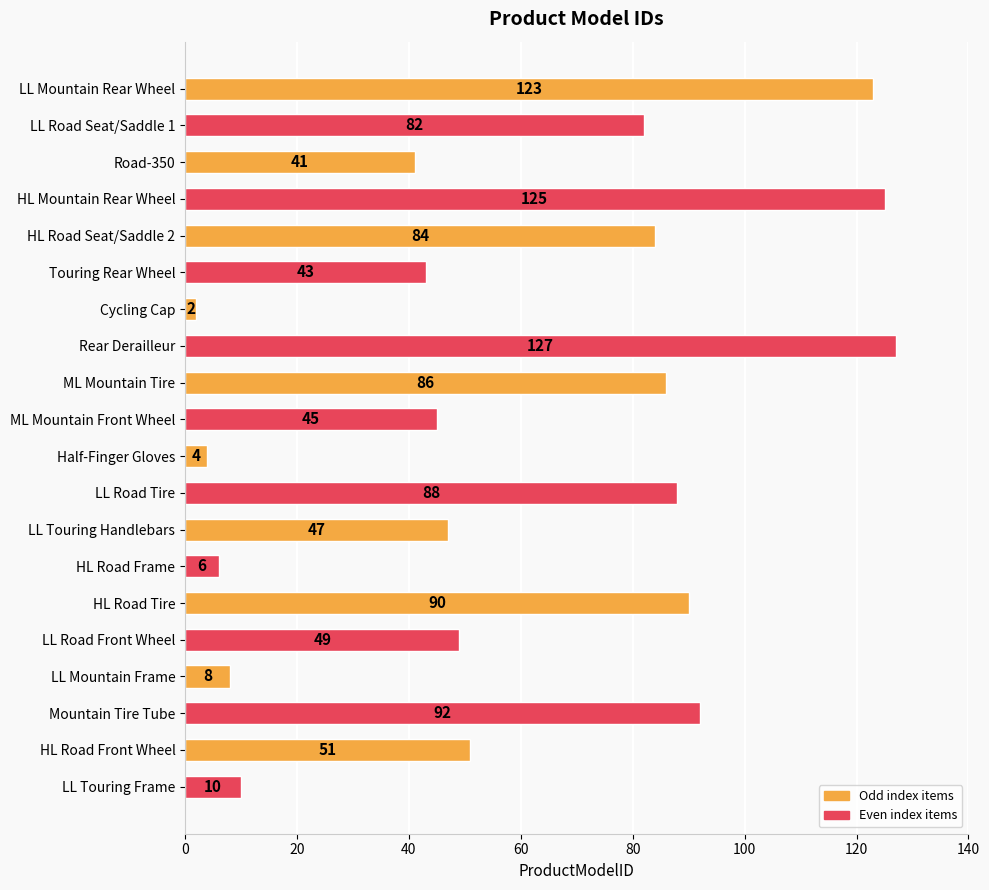

Does the chart contain stacked bars?

No